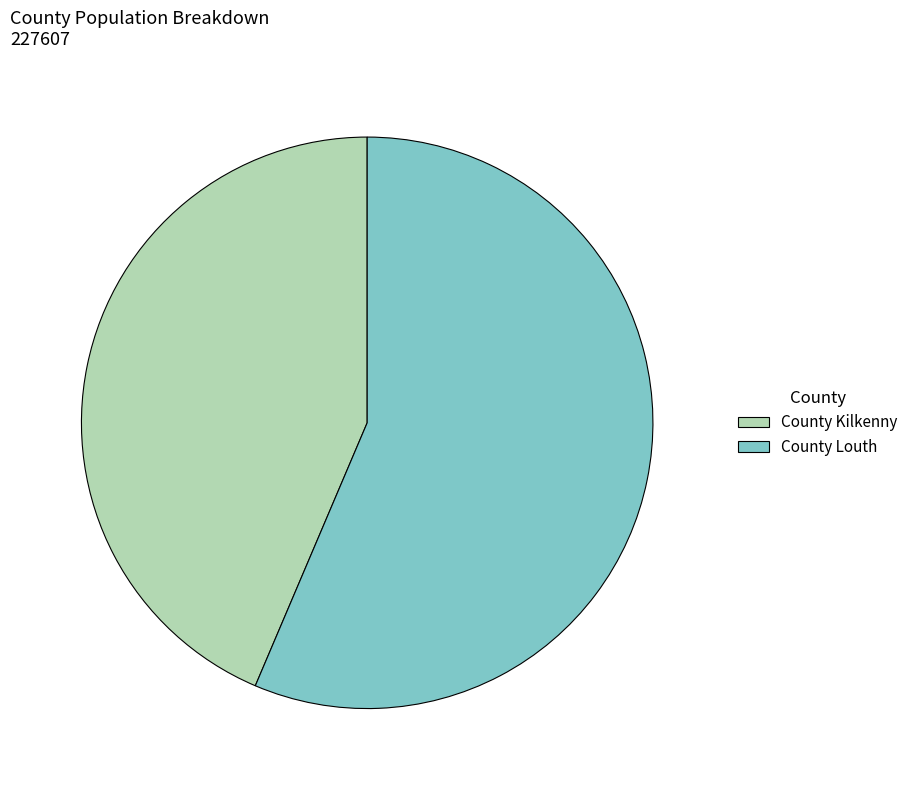

How many slices are in this pie chart?

2